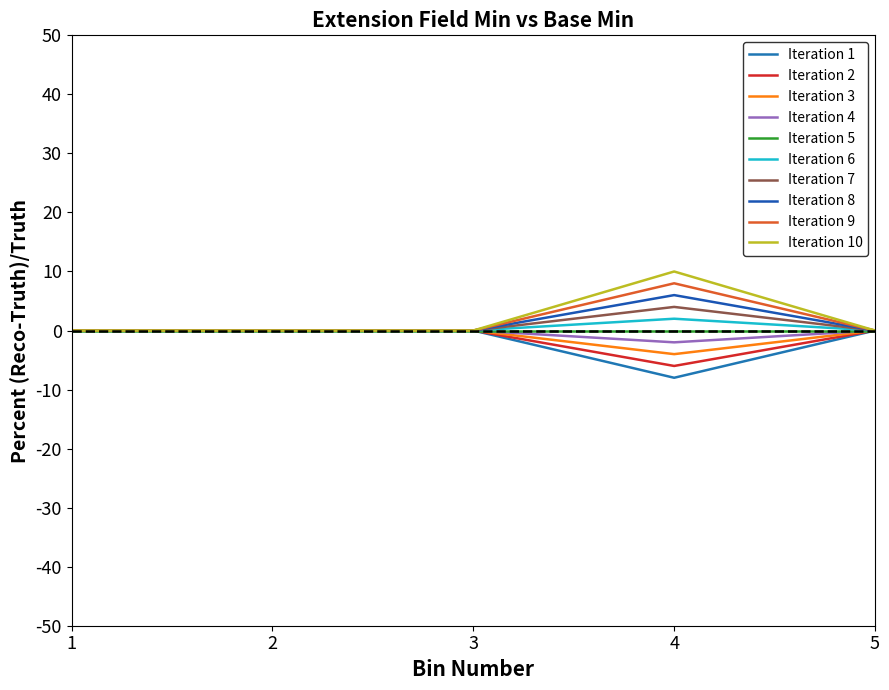

At how many categories does at least one series exceed -6?

5